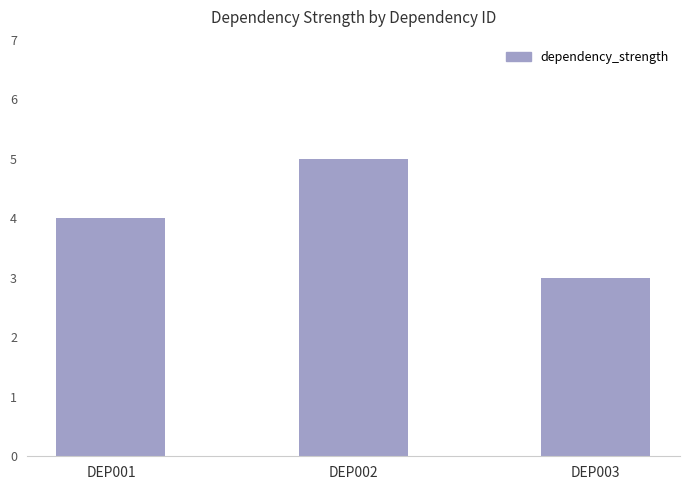

True or false: the data shows 4 at DEP001.

True